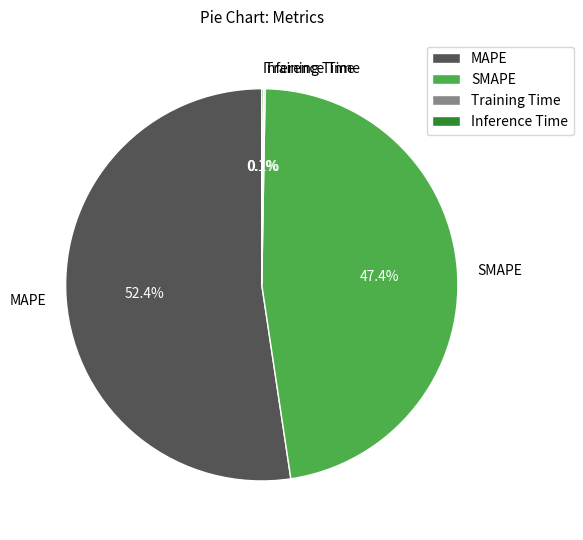

Is MAPE the majority of the pie?

Yes